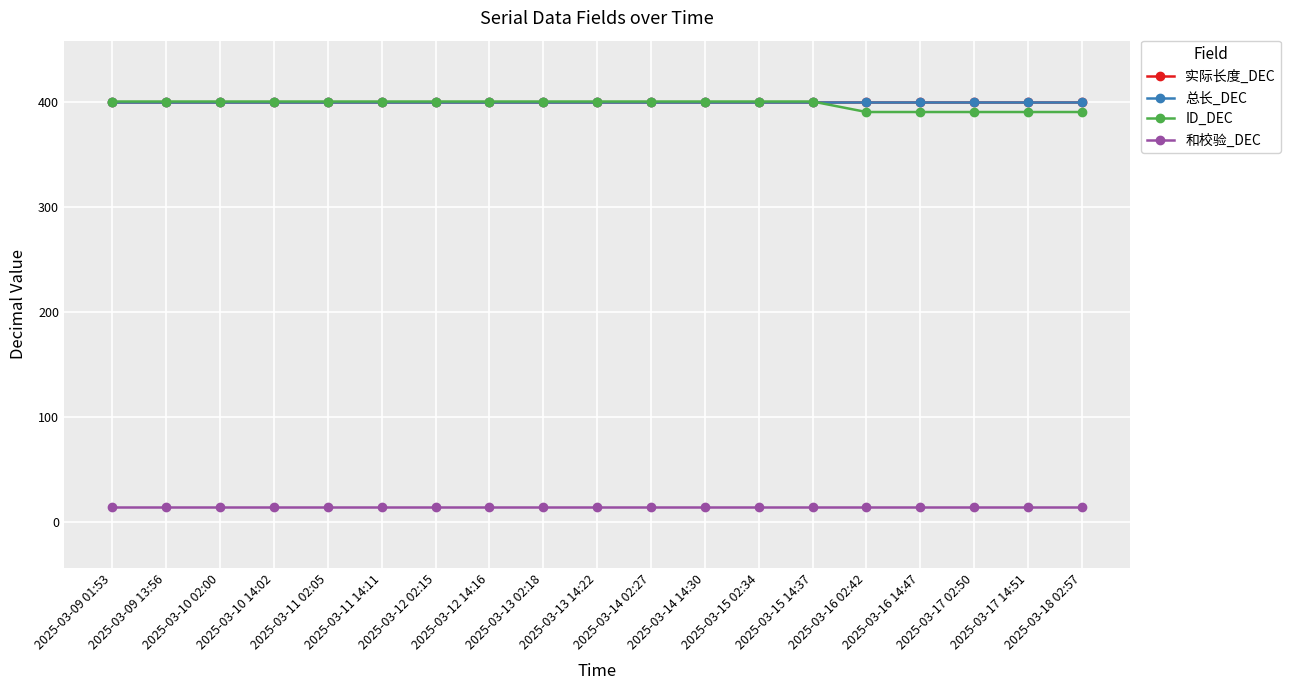

List the labels in order of 总长_DEC value, smallest first.

2025-03-09 01:53, 2025-03-09 13:56, 2025-03-10 02:00, 2025-03-10 14:02, 2025-03-11 02:05, 2025-03-11 14:11, 2025-03-12 02:15, 2025-03-12 14:16, 2025-03-13 02:18, 2025-03-13 14:22, 2025-03-14 02:27, 2025-03-14 14:30, 2025-03-15 02:34, 2025-03-15 14:37, 2025-03-16 02:42, 2025-03-16 14:47, 2025-03-17 02:50, 2025-03-17 14:51, 2025-03-18 02:57